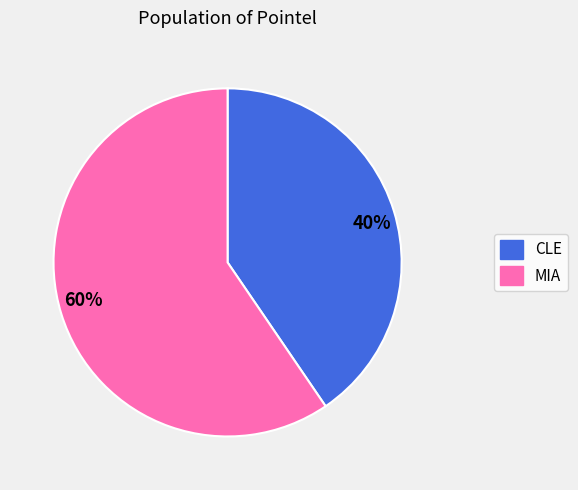

Does any single category account for the majority?

Yes